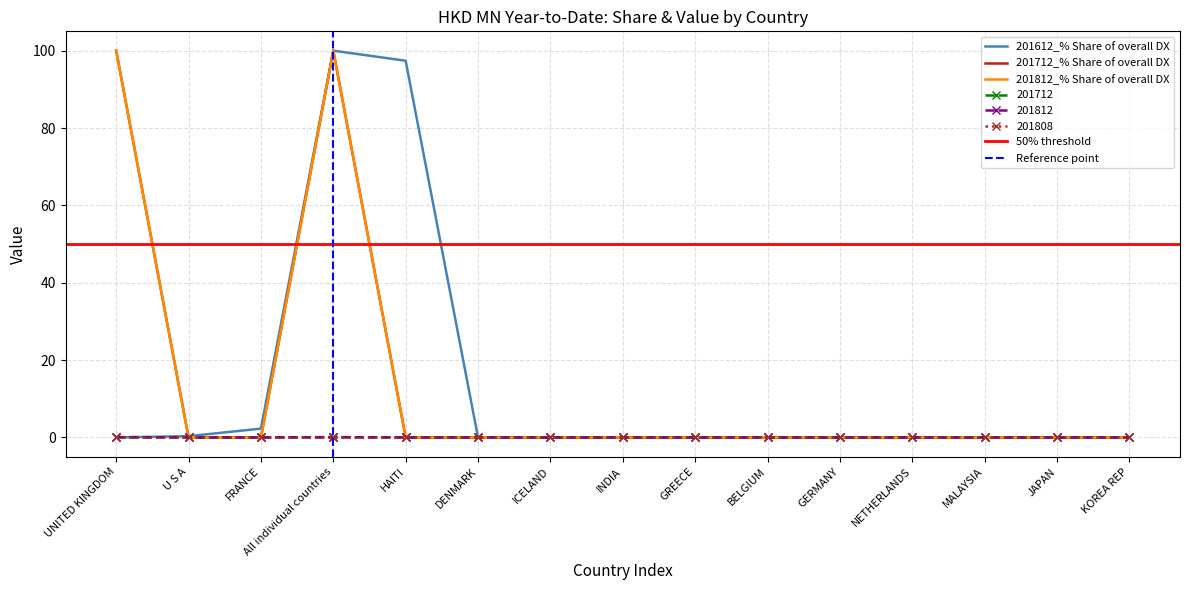

Between GERMANY and MALAYSIA, which is larger?

GERMANY